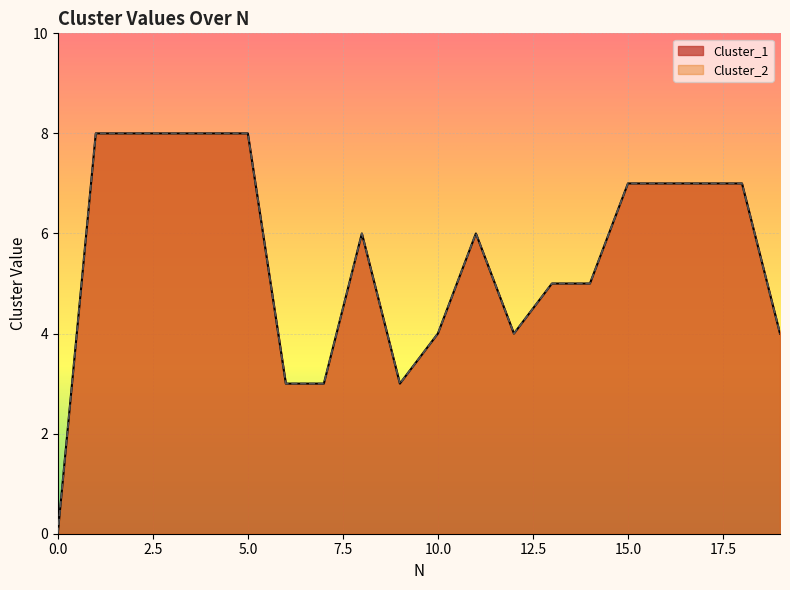

What is the value of the Cluster_2 point at the 12th from the left?

6